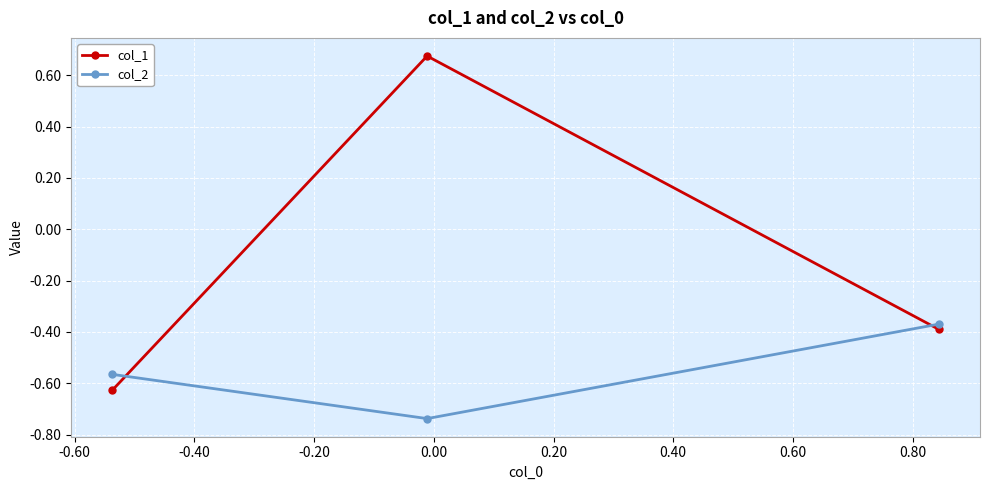

Rank the series by their maximum value, from highest to lowest.

col_1, col_2